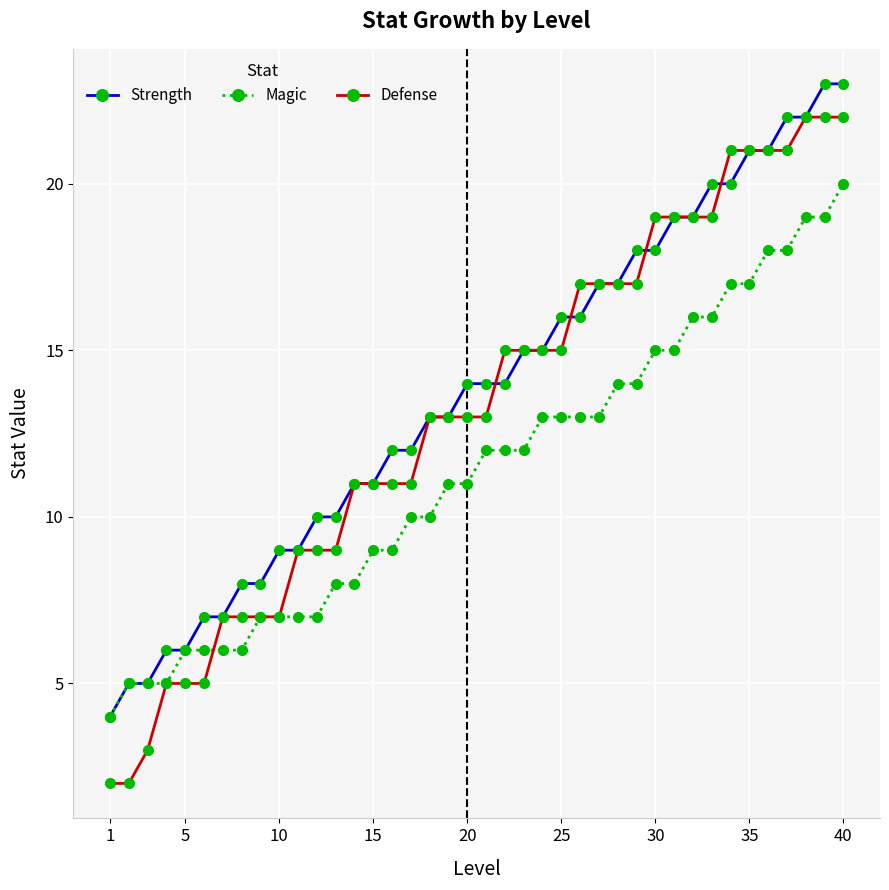

Which series has the largest range (max minus min)?

Defense